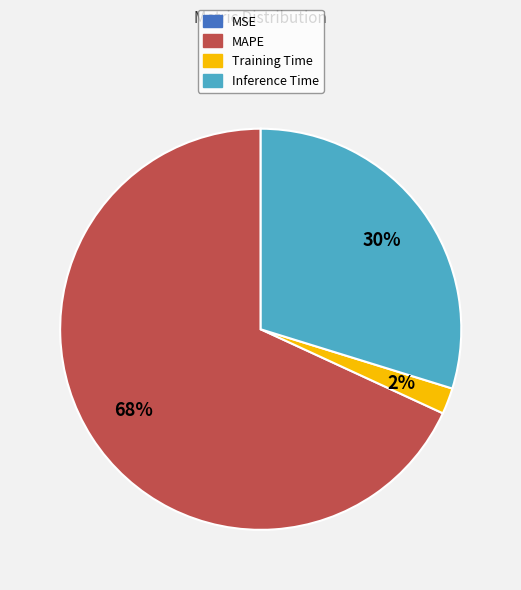

To the nearest percent, what is the difference between the MAPE and Training Time slice percentages?

66%